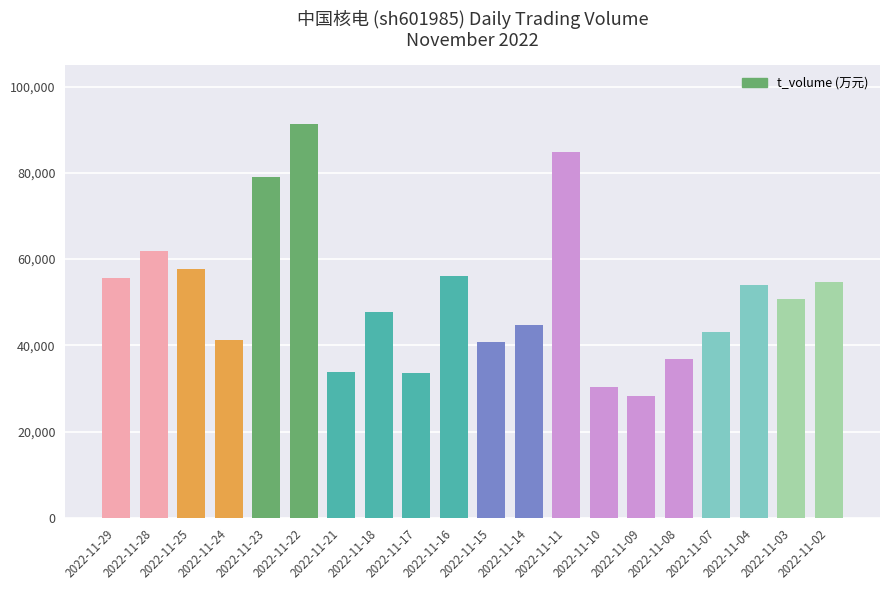

True or false: the data shows 43002 at 2022-11-07.

True